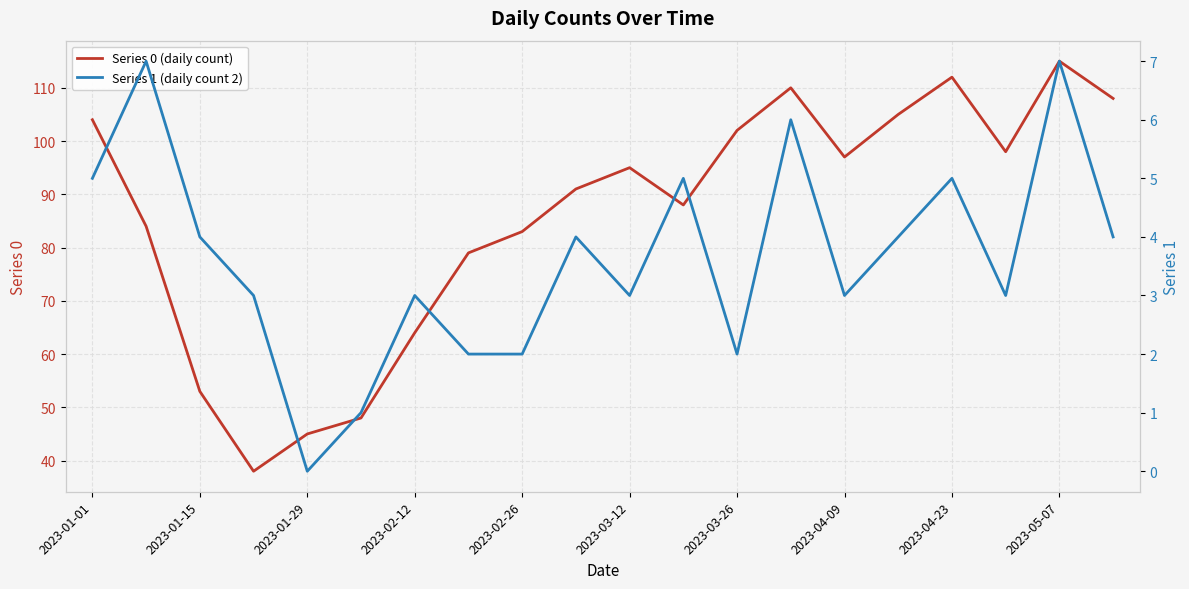

What is the highest value of the Series 0 (daily count) series?

115